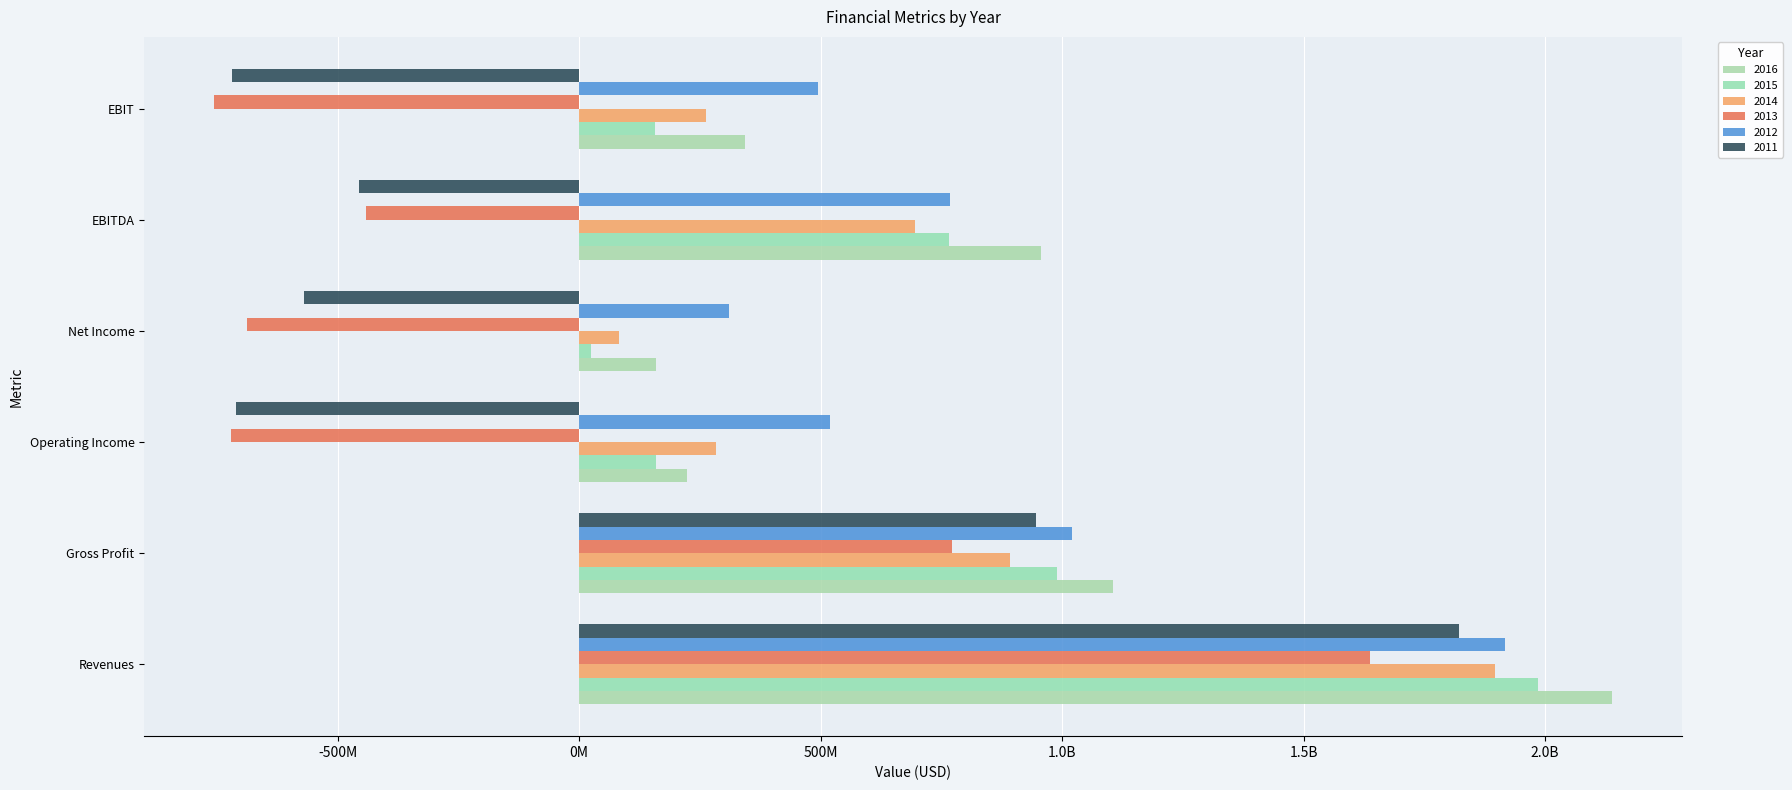

What is the maximum value shown in the chart?

2138232000